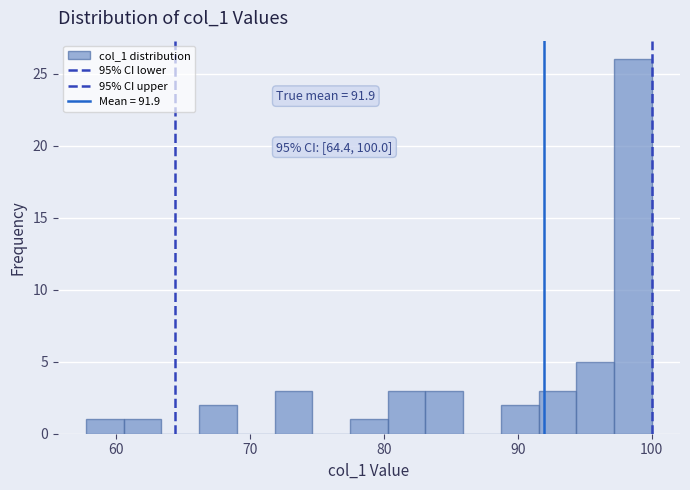

Read against the x-axis, roughly where is the centre of the tallest bar?

99